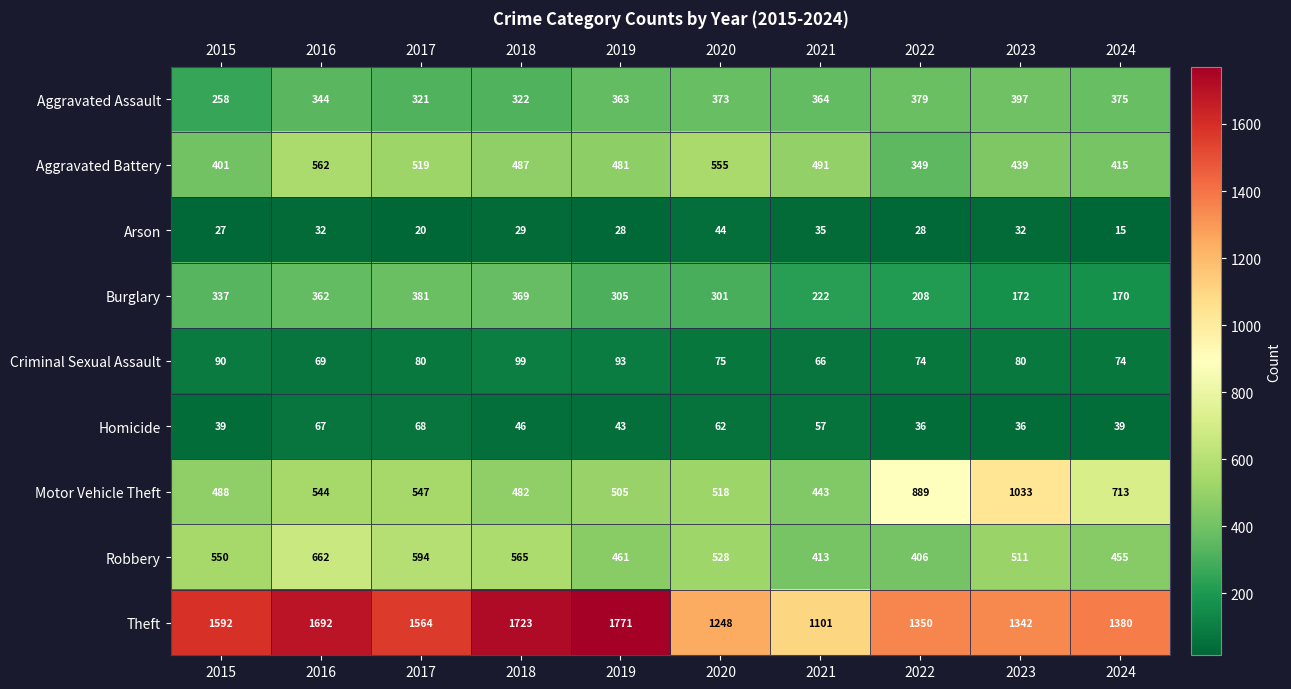

What is the sum of the Homicide values at 2021 and 2019?

100